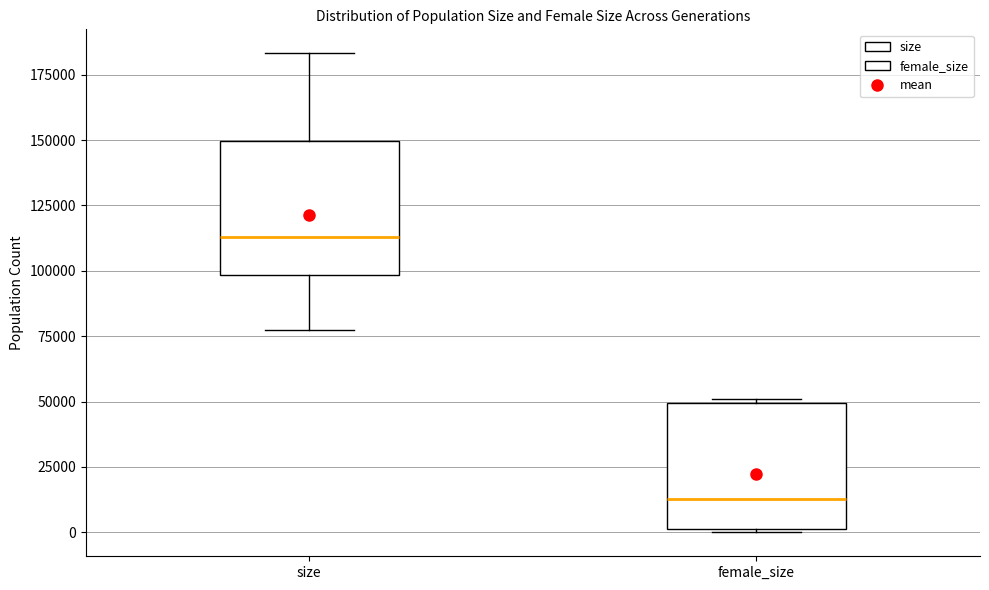

Reading left to right, transcribe this box plot: for each box, give where its median line is, the range the box spans, and where its two whiskers end, as read against the y-axis. The values are not printed on the chart, so give them approximately, as read against the axis.

size: median 115000, box 100000 to 150000, whiskers 75000 to 185000
female_size: median 15000, box 0 to 50000, whiskers 0 to 50000 (just above the box's upper edge)